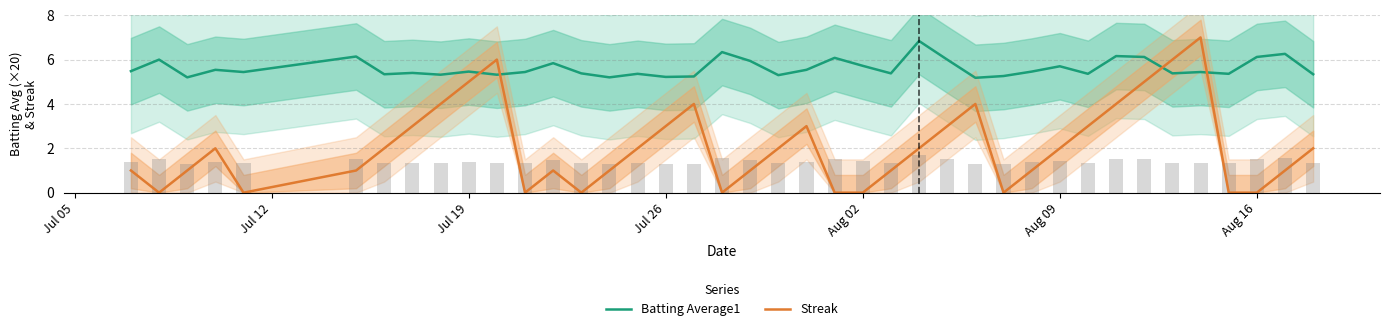

What is the maximum value for Batting Average1?

6.8